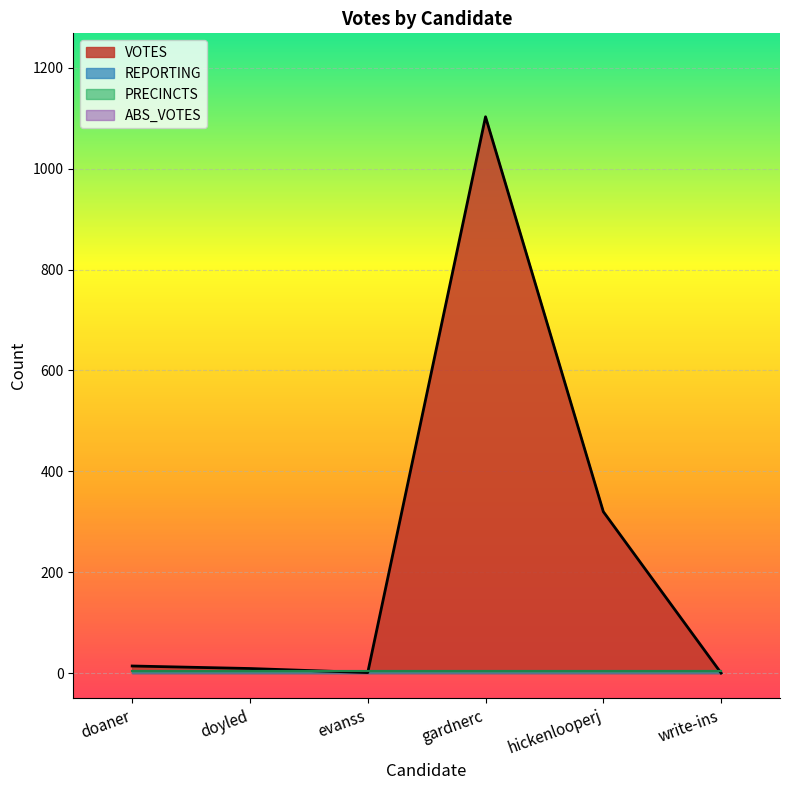

Reading right to left, transcribe all the data shown in this chart.

VOTES: 0	320	1103	1	9	14
ABS_VOTES: 0	0	0	0	0	0
REPORTING: 5	5	5	5	5	5
PRECINCTS: 5	5	5	5	5	5